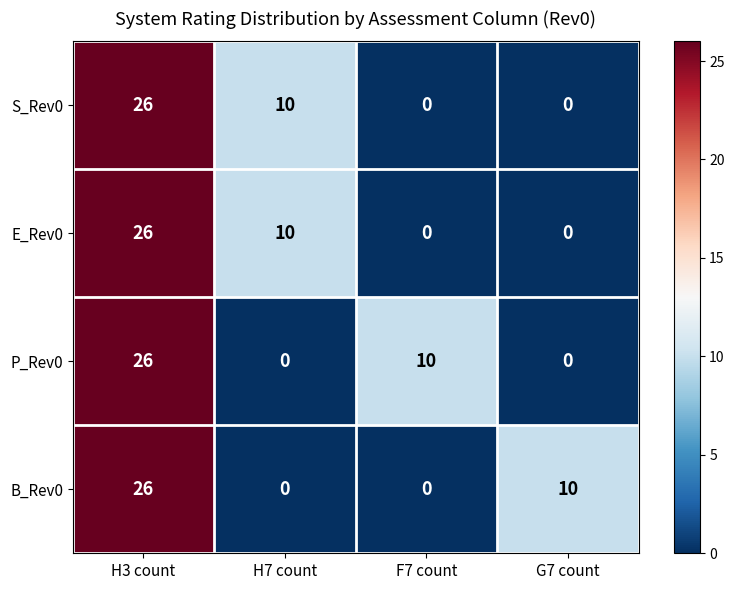

What is the sum of all E_Rev0 values?

36